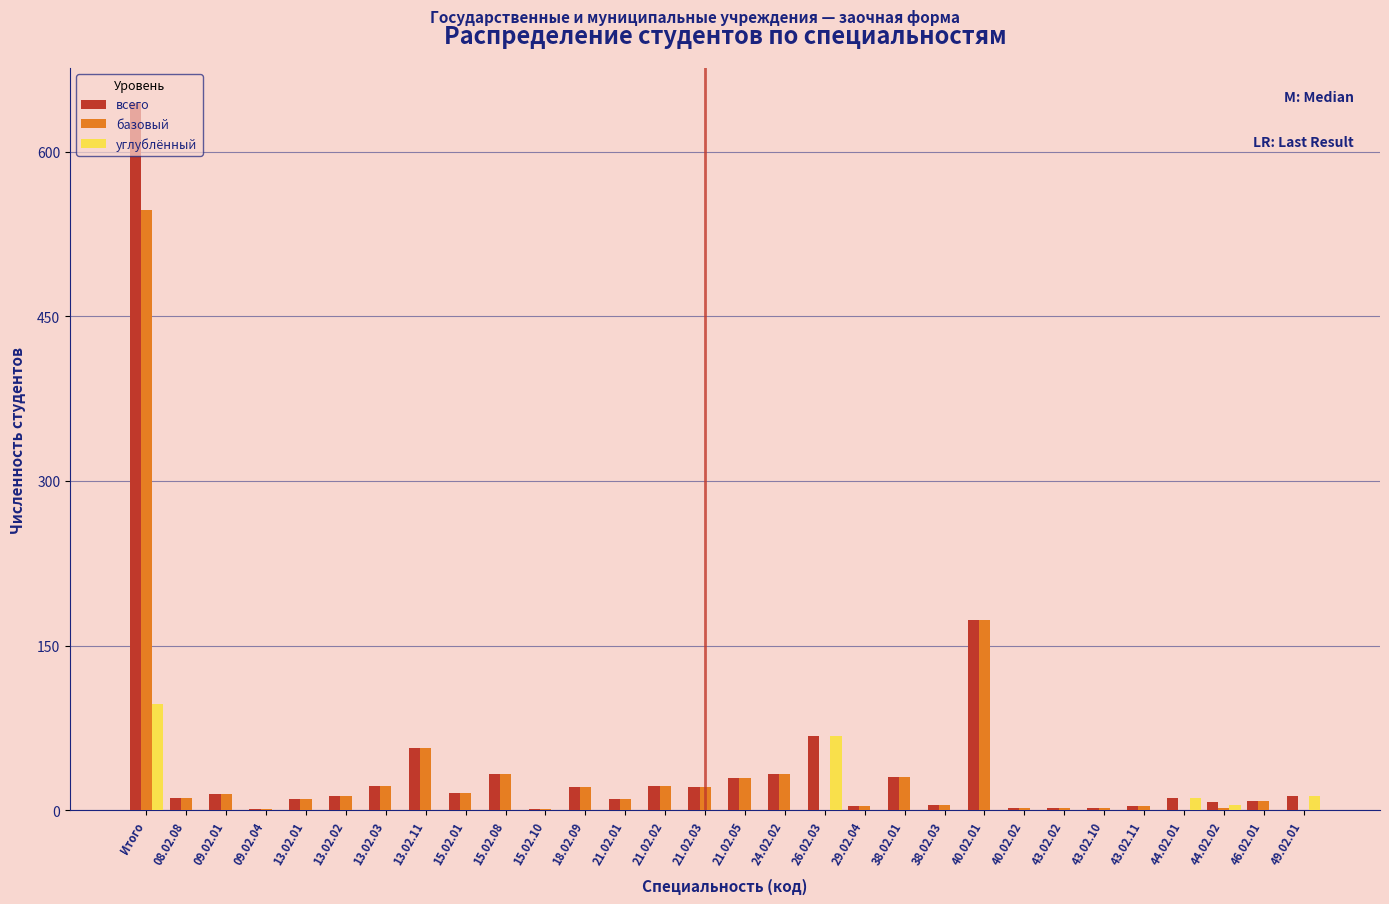

The value of углублённый at 43.02.02 is -33. True or false?

False